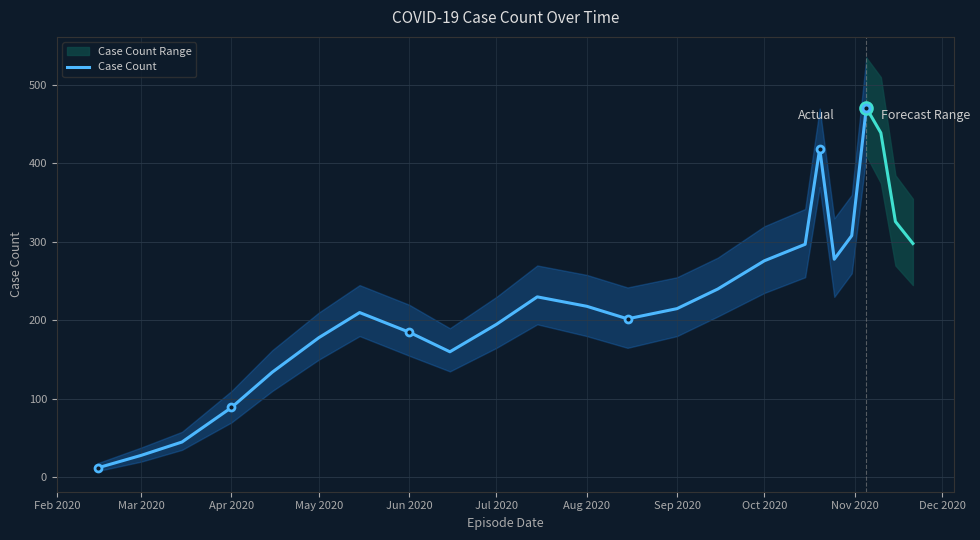

The value of Case Count at Sep 2020 is 215. True or false?

True